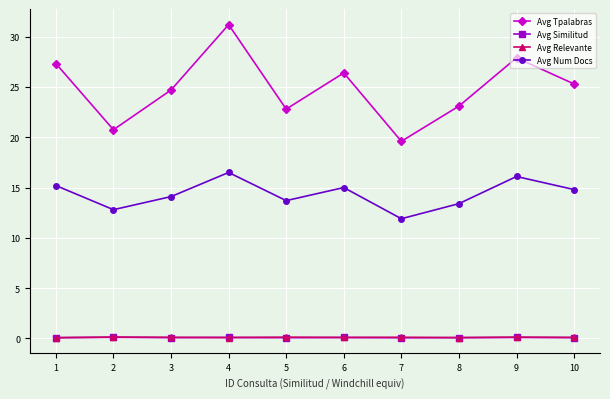

Reading left to right, extract all data points from this chart.

Avg Tpalabras: 27.3	20.8	24.7	31.2	22.8	26.4	19.6	23.1	27.9	25.3
Avg Similitud: 0.1	0.1	0.1	0.1	0.1	0.1	0.1	0.1	0.1	0.1
Avg Relevante: 0.1	0.1	0.1	0.1	0.1	0.1	0.1	0.1	0.1	0.1
Avg Num Docs: 15.2	12.8	14.1	16.5	13.7	15.0	11.9	13.4	16.1	14.8